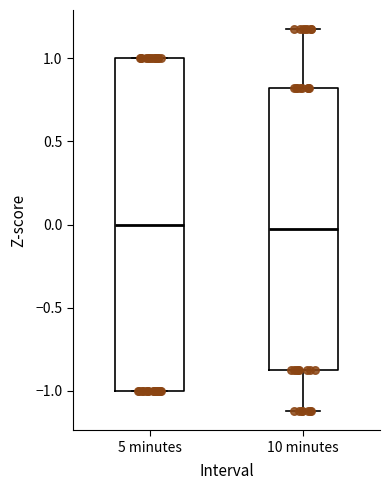

Reading left to right, read every box against the y-axis: the position of its median line, the range the box covers, and the ends of its whiskers. The values are not printed on the chart, so give them approximately, as read against the axis.

5 minutes: median 0.00, box -1.00 to 1.00, whiskers -1.00 to 1.00
10 minutes: median 0.00, box -0.85 to 0.80, whiskers -1.10 to 1.20